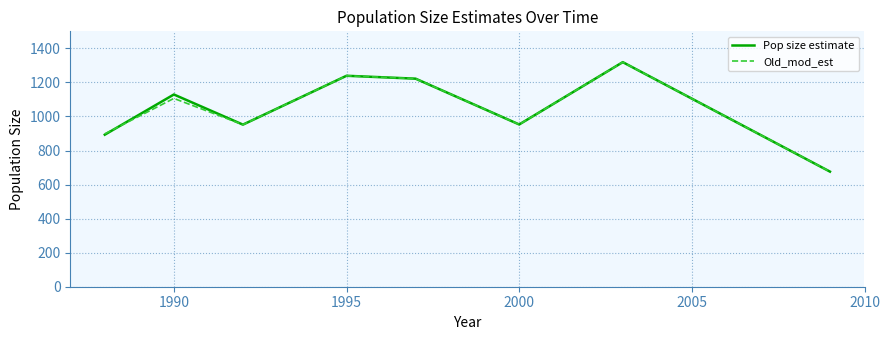

What is the maximum value shown in the chart?

1319